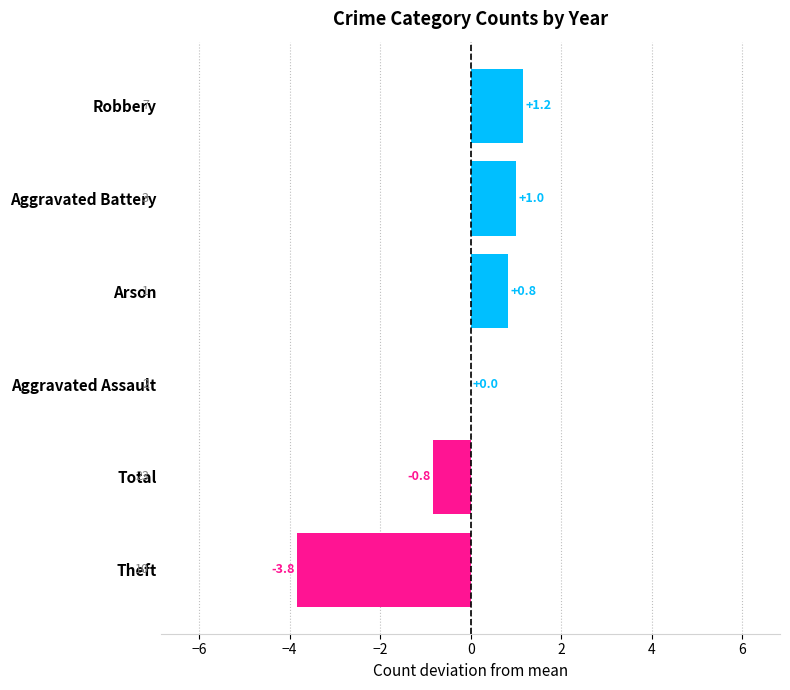

Which label corresponds to the largest value in the chart?

Robbery